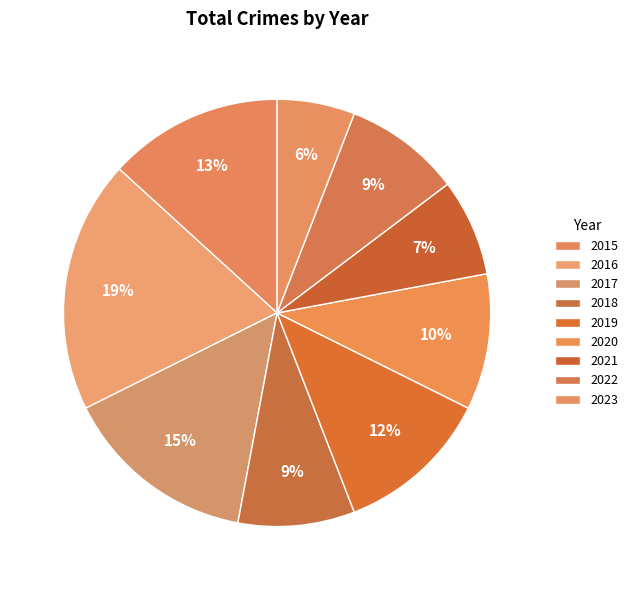

Which has a higher value, 2021 or 2023?

2021